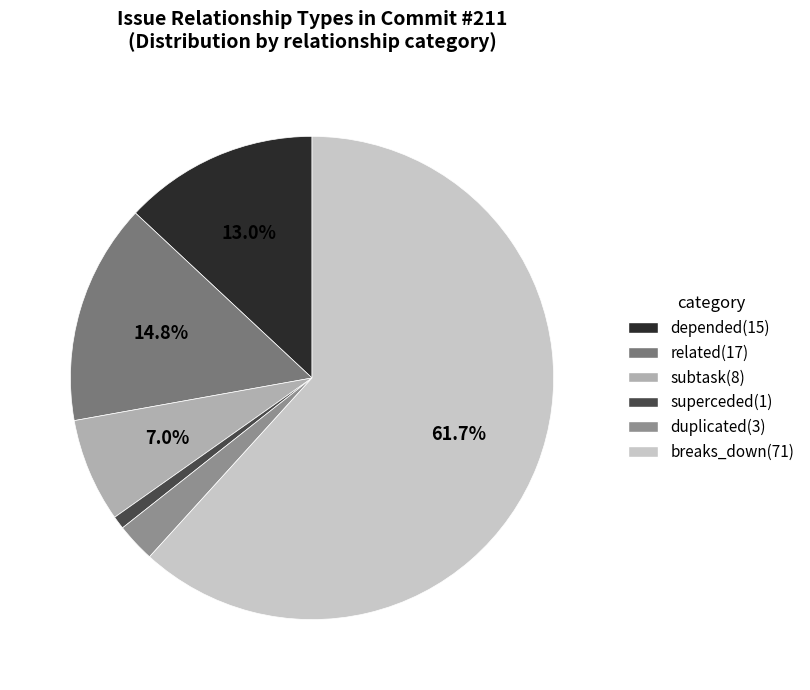

To the nearest percent, what percentage of the pie is superceded?

1%